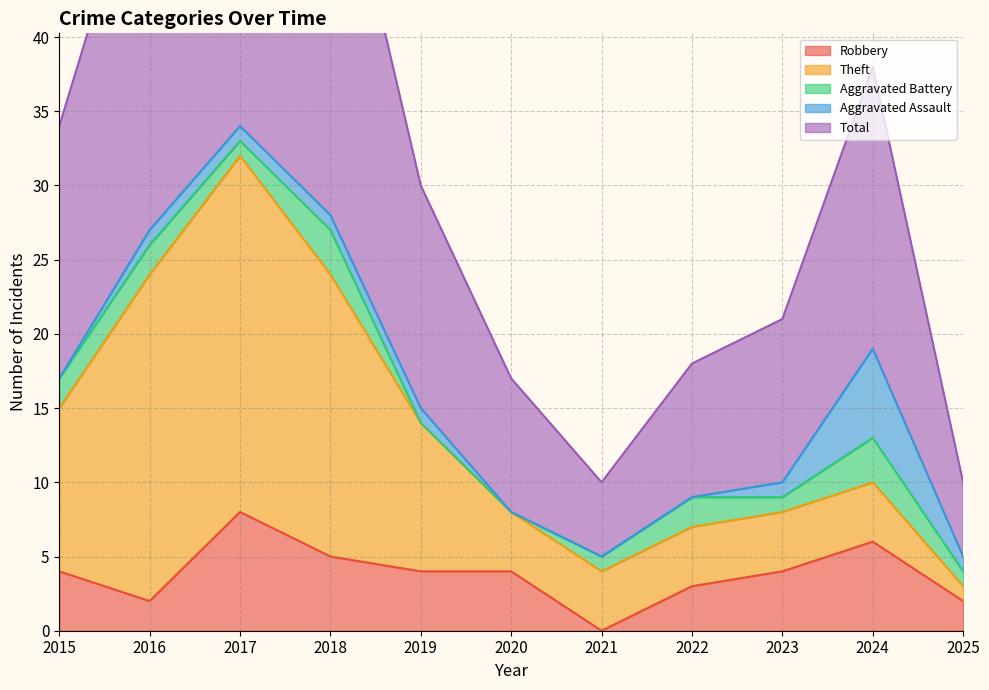

What is the sum of the Aggravated Battery values at 2025 and 2020?

1